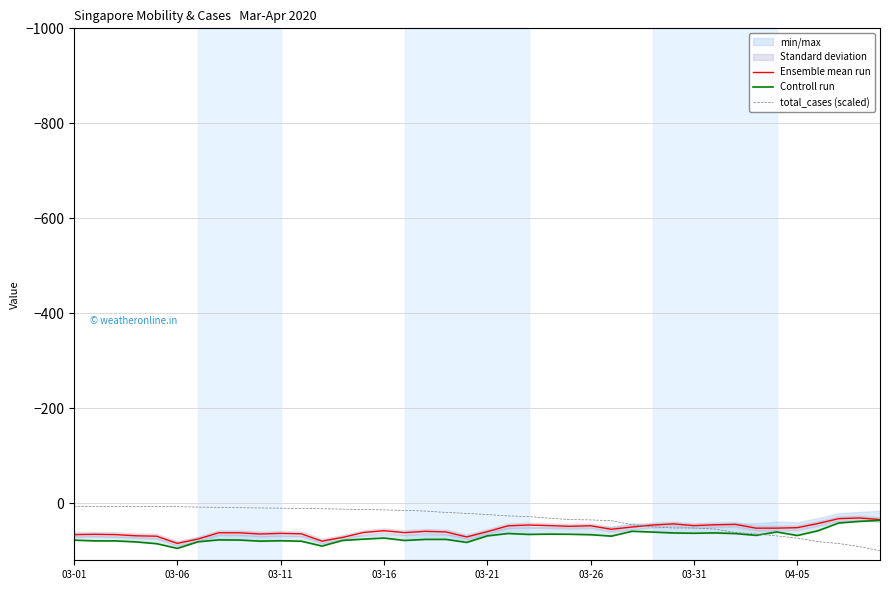

True or false: Ensemble mean run has a value of 72.2 at 27.

False